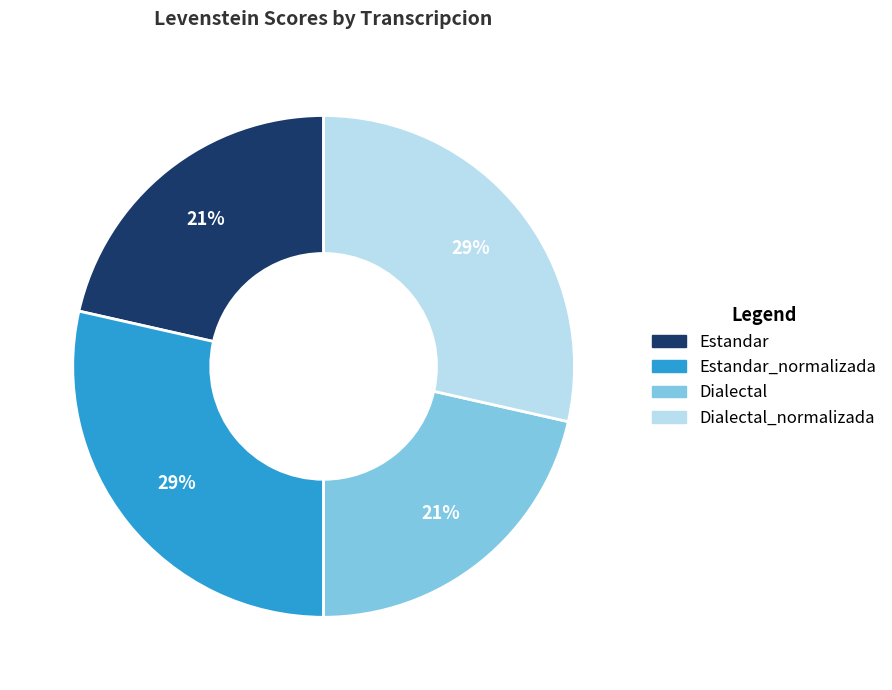

Does any single category account for the majority?

No